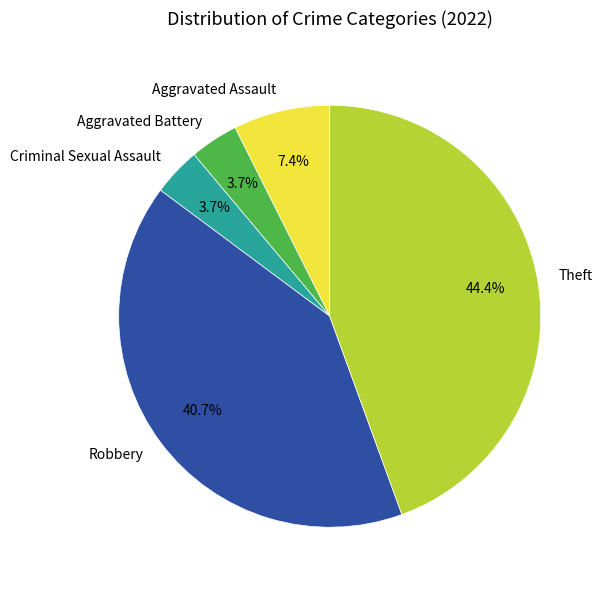

Is there a majority slice in this chart?

No